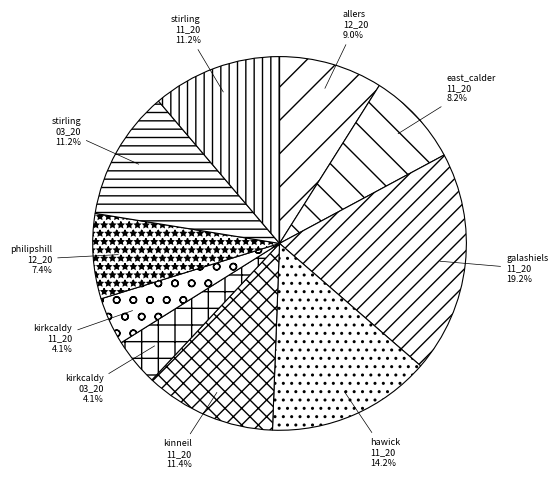

To the nearest percent, what is the average slice percentage?

10%